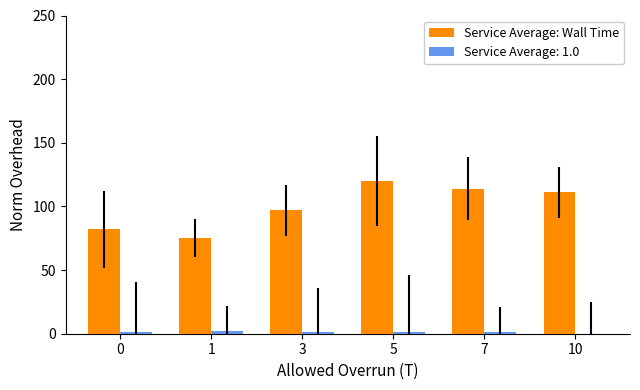

At which category does the chart reach its peak across all series?

5